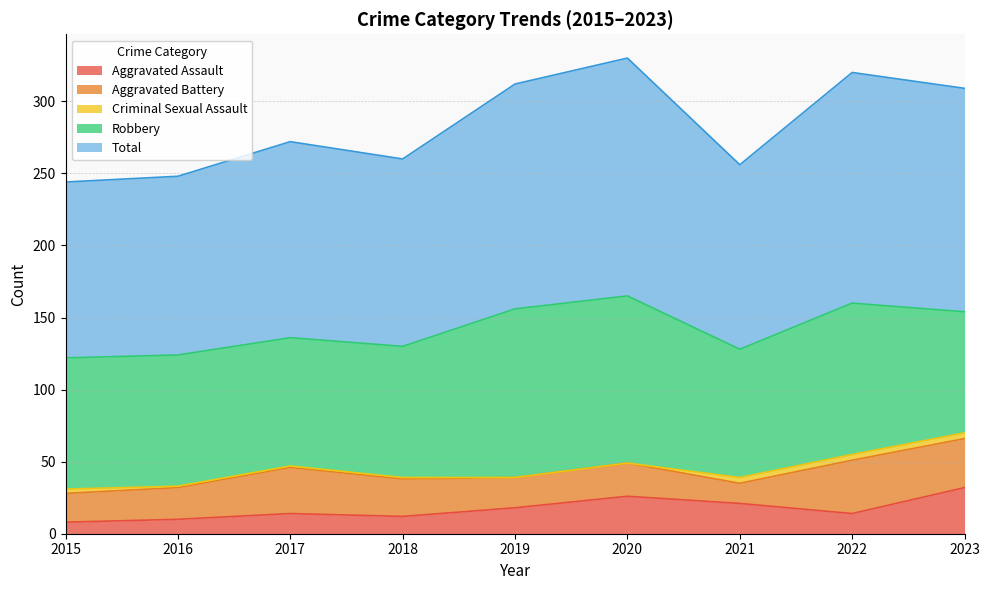

The value of Criminal Sexual Assault at 2016 is 1. True or false?

True